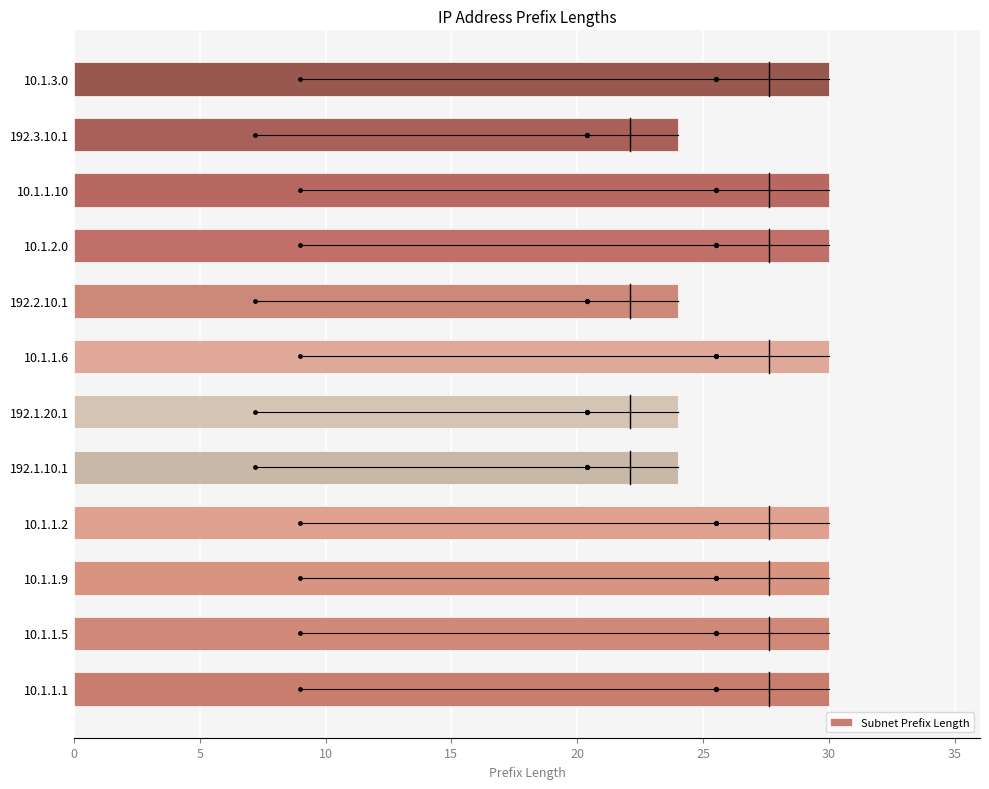

True or false: Subnet Prefix Length has a value of 20 at 10.1.2.0.

False